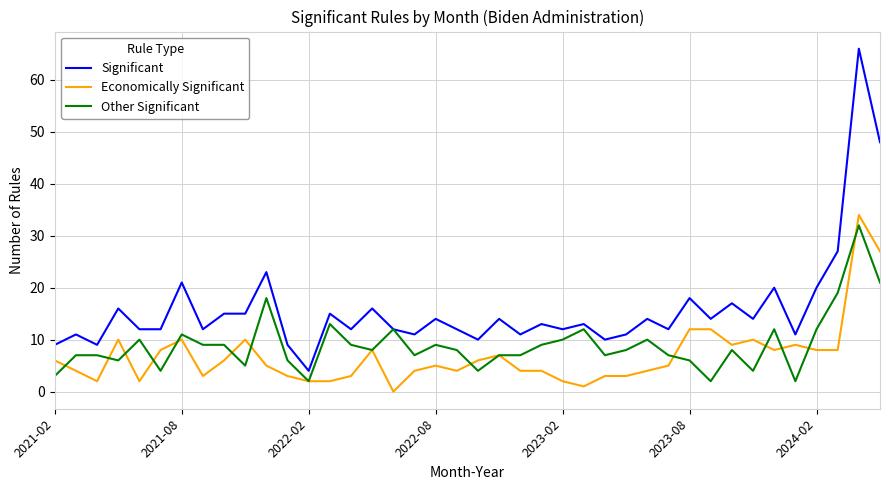

True or false: Economically Significant and Significant cross at least once.

False